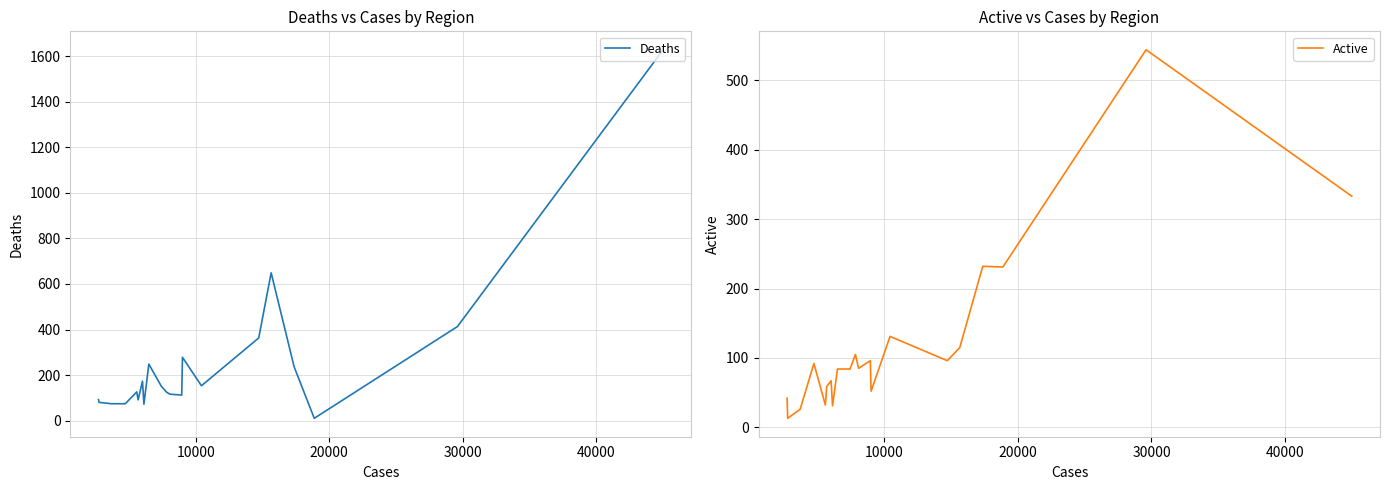

List the series in order of their overall mean, highest first.

Deaths, Active